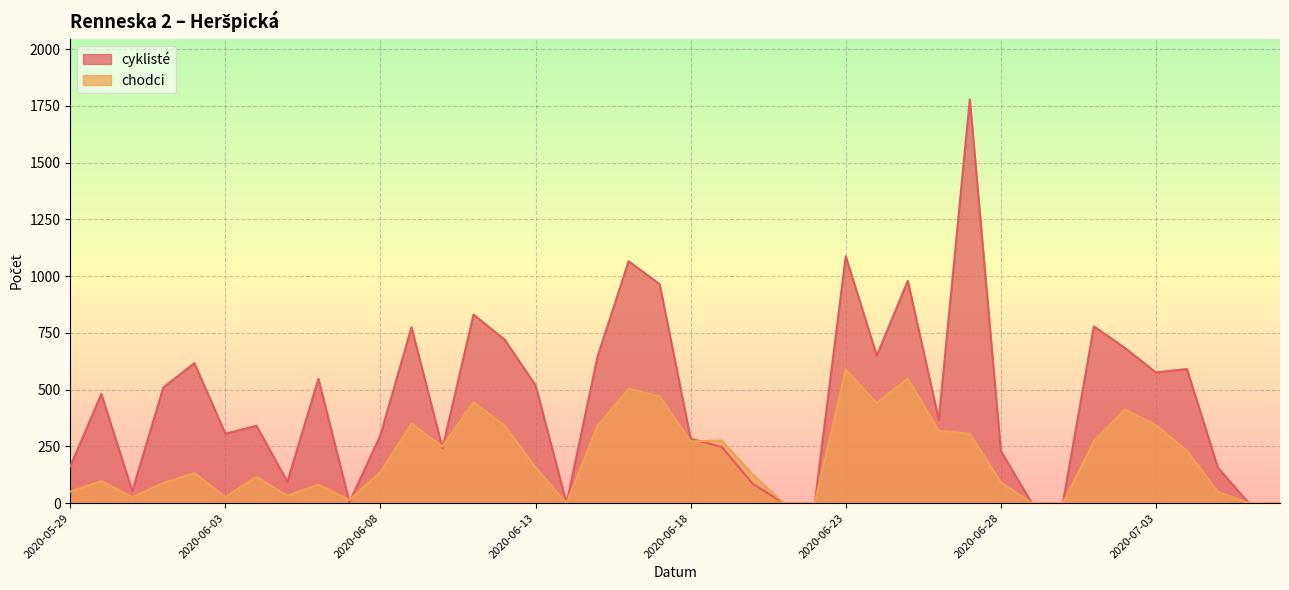

Is the value of cyklisté at 2020-06-22 greater than the value of chodci at 2020-06-21?

No